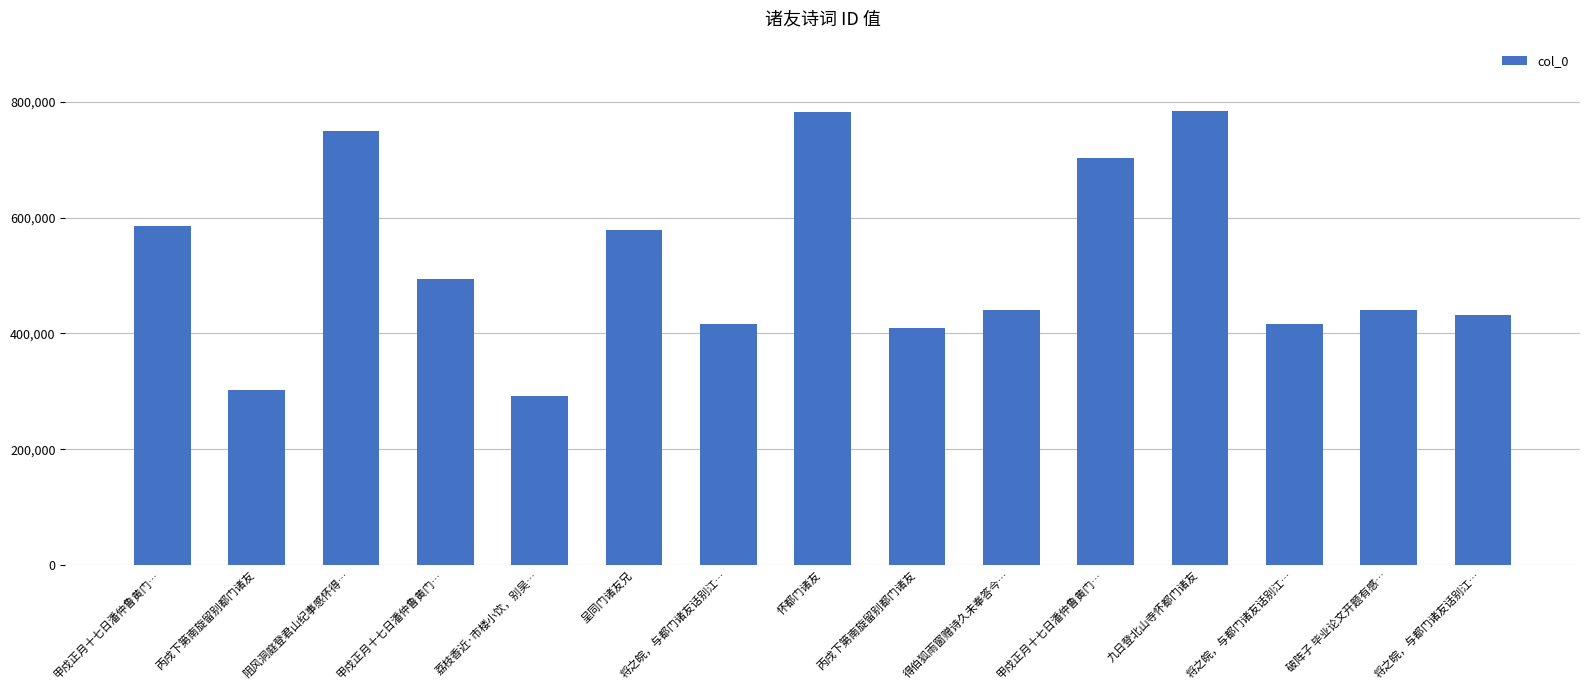

How many data points does each series have?

15